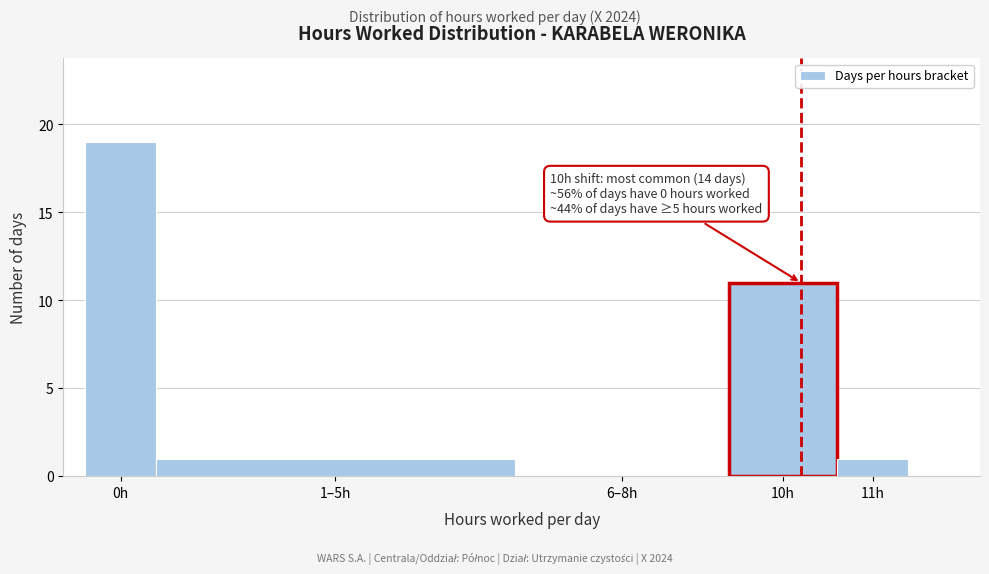

Reading left to right, extract all data points from this chart.

0h=19	1–5h=1	6–8h=0	10h=11	11h=1